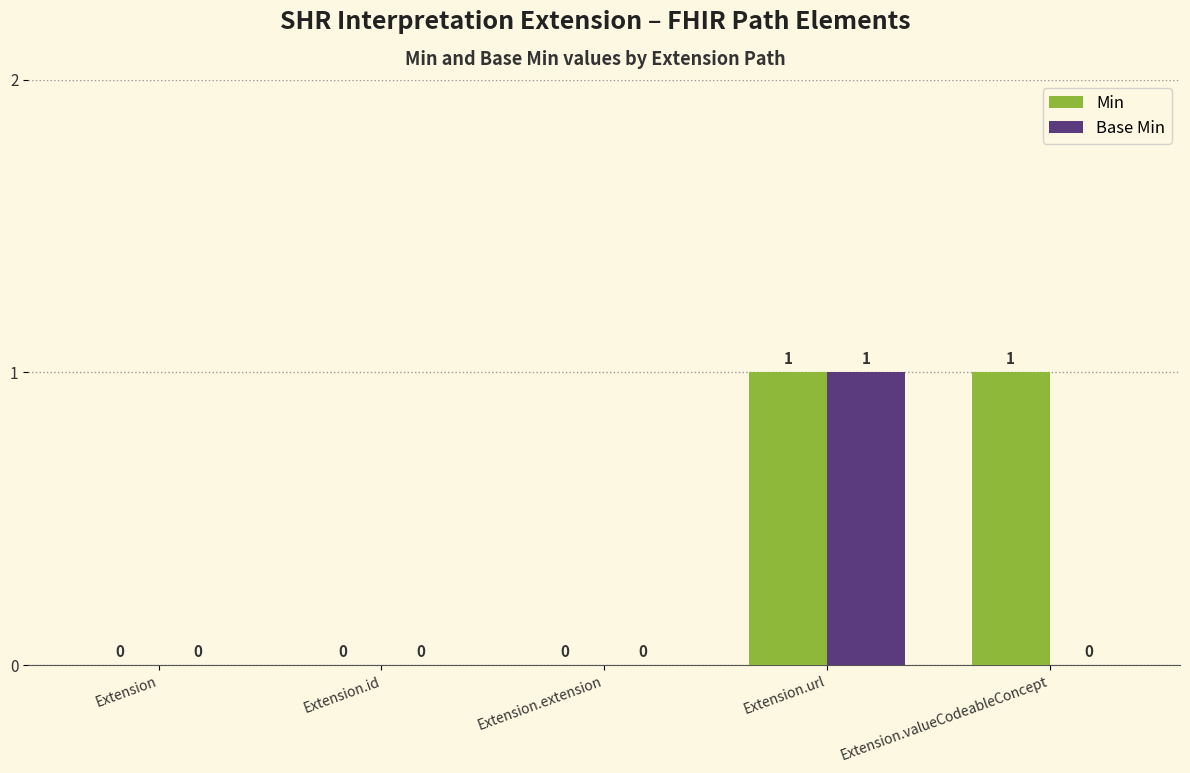

The Base Min series shows 1 at Extension.id. True or false?

False